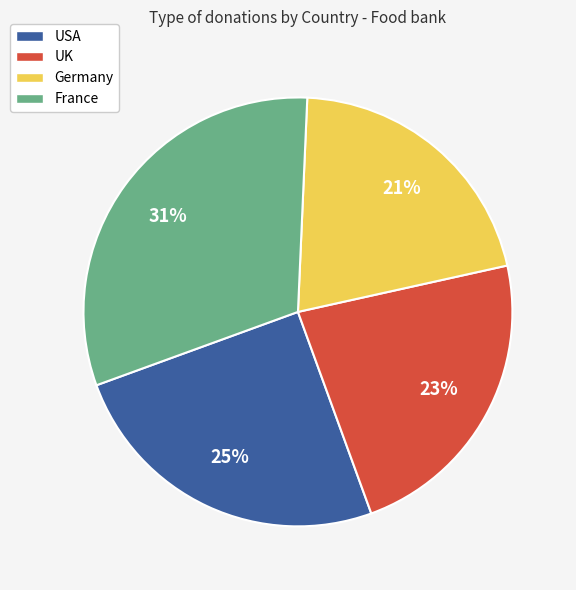

Do UK and USA together represent more than half of the pie?

No